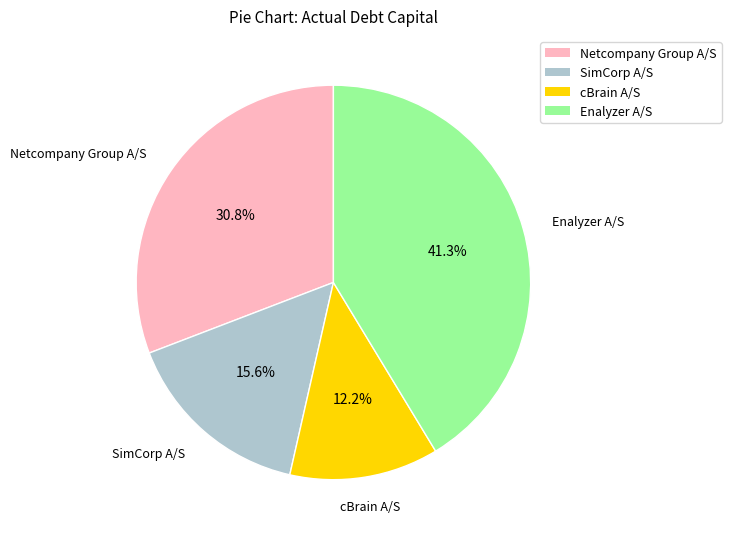

What is the smallest slice in the pie chart?

cBrain A/S